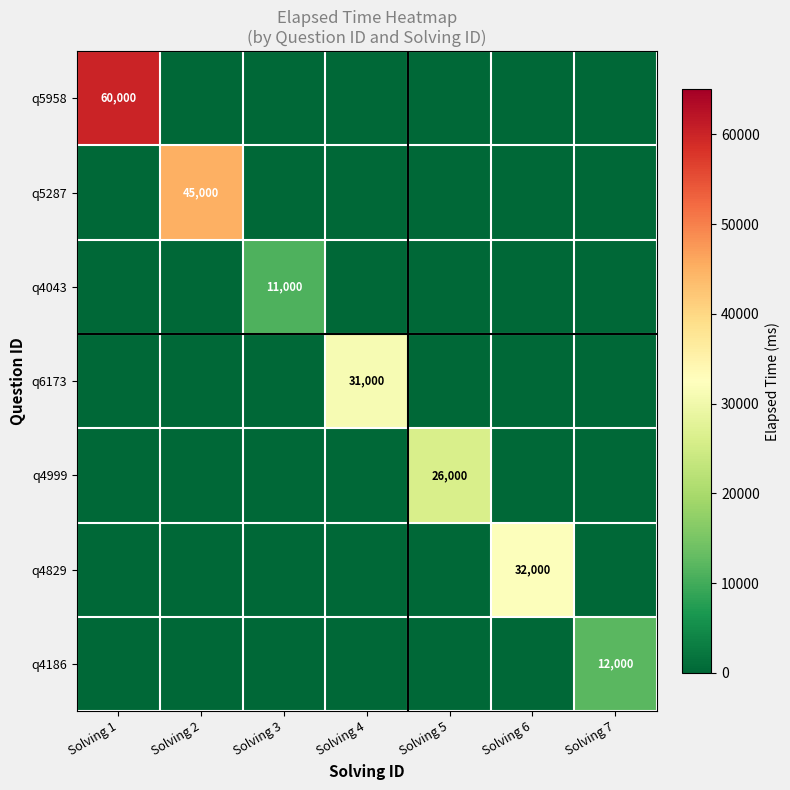

The q4999 series shows 0 at Solving 2. True or false?

True